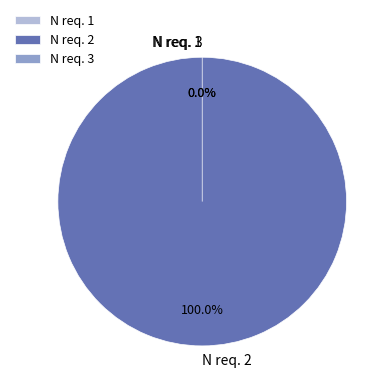

To the nearest percent, what is the difference between the largest and smallest slice percentages?

100%